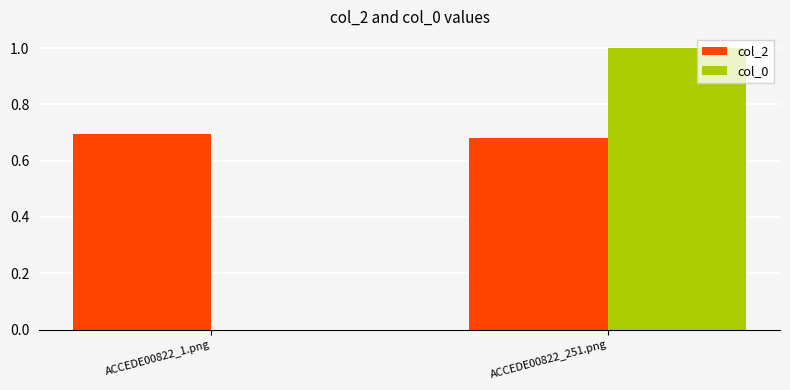

At which category is the sum across all series the highest?

ACCEDE00822_251.png